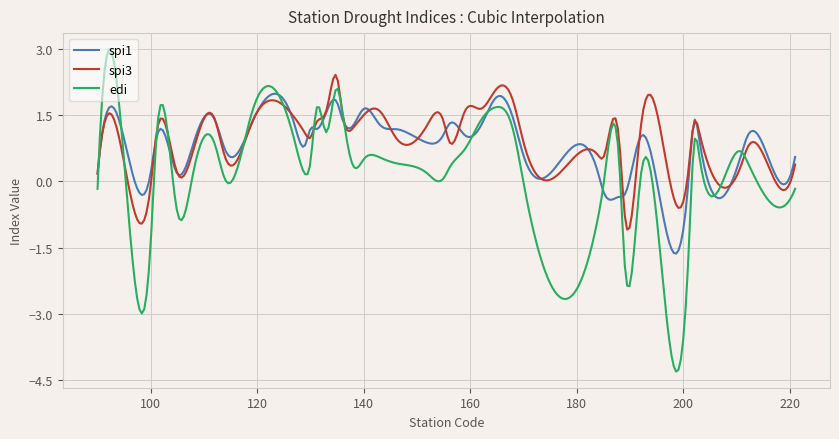

Rank the series by their maximum value, from lowest to highest.

spi1, spi3, edi